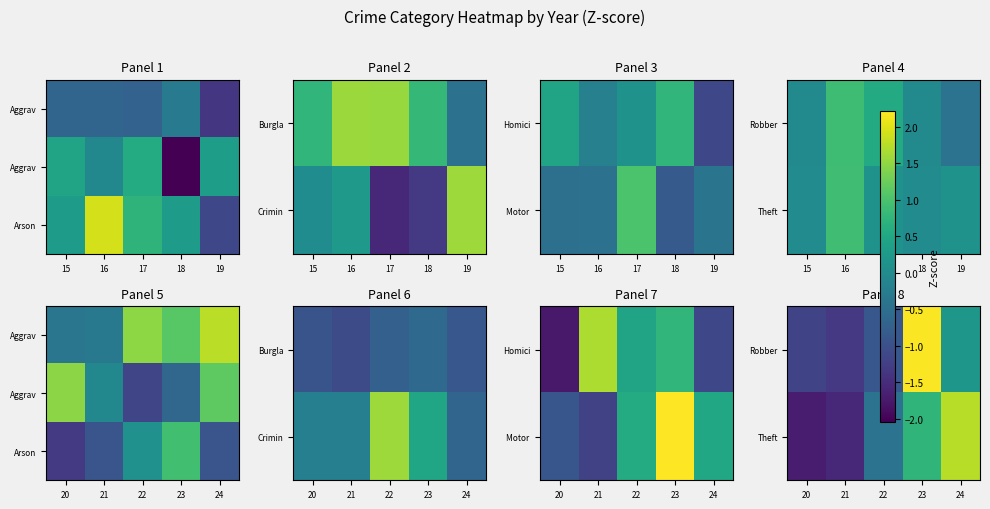

At how many categories does at least one series exceed 0?

3